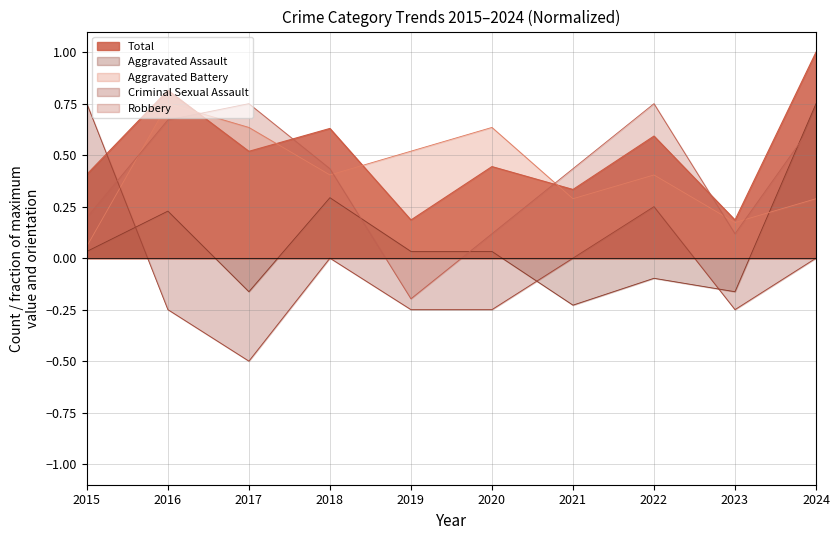

Which has a higher value, 2015 or 2016?

2016